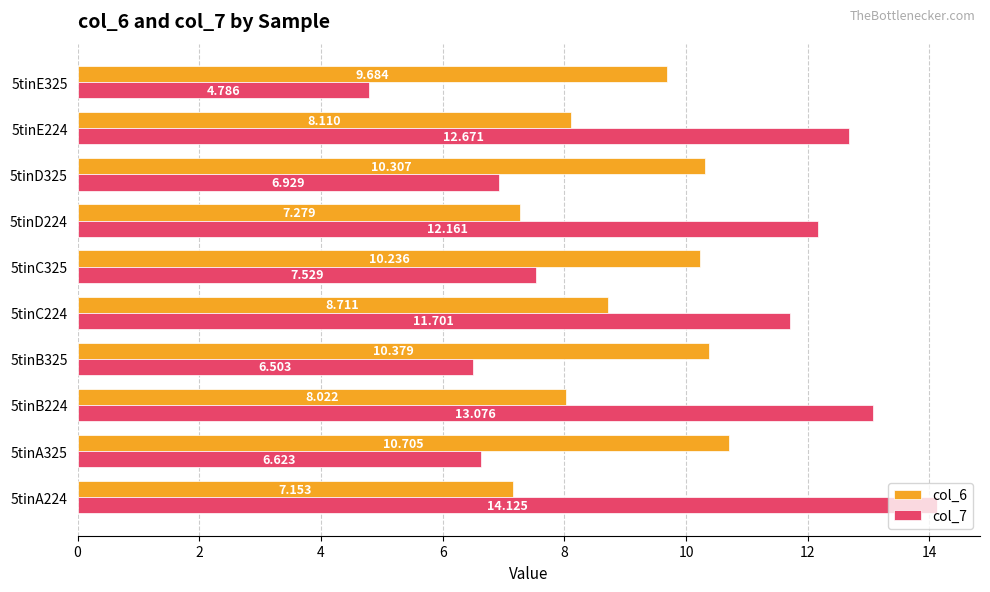

Is the value of col_6 at 5tinA224 greater than the value of col_7 at 5tinA224?

No